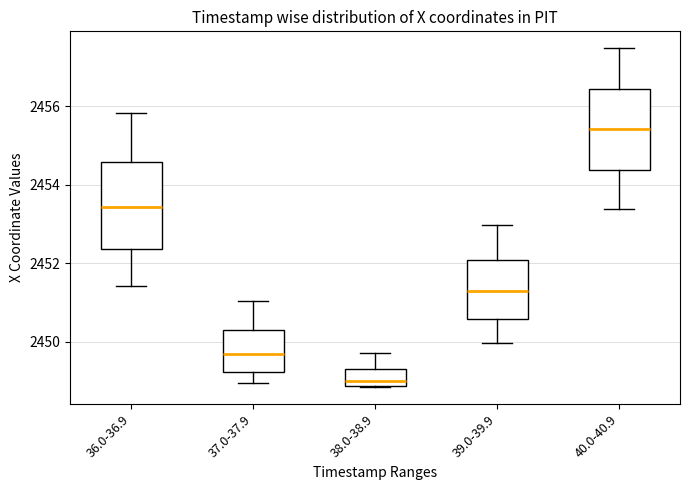

Reading left to right, read every box against the y-axis: the position of its median line, the range the box covers, and the ends of its whiskers. The values are not printed on the chart, so give them approximately, as read against the axis.

36.0-36.9: median 2453.4, box 2452.4 to 2454.6, whiskers 2451.4 to 2455.8
37.0-37.9: median 2449.6, box 2449.2 to 2450.2, whiskers 2449.0 to 2451.0
38.0-38.9: median 2449.0, box 2448.8 to 2449.2, whiskers 2448.8 to 2449.8
39.0-39.9: median 2451.2, box 2450.6 to 2452.0, whiskers 2450.0 to 2453.0
40.0-40.9: median 2455.4, box 2454.4 to 2456.4, whiskers 2453.4 to 2457.4